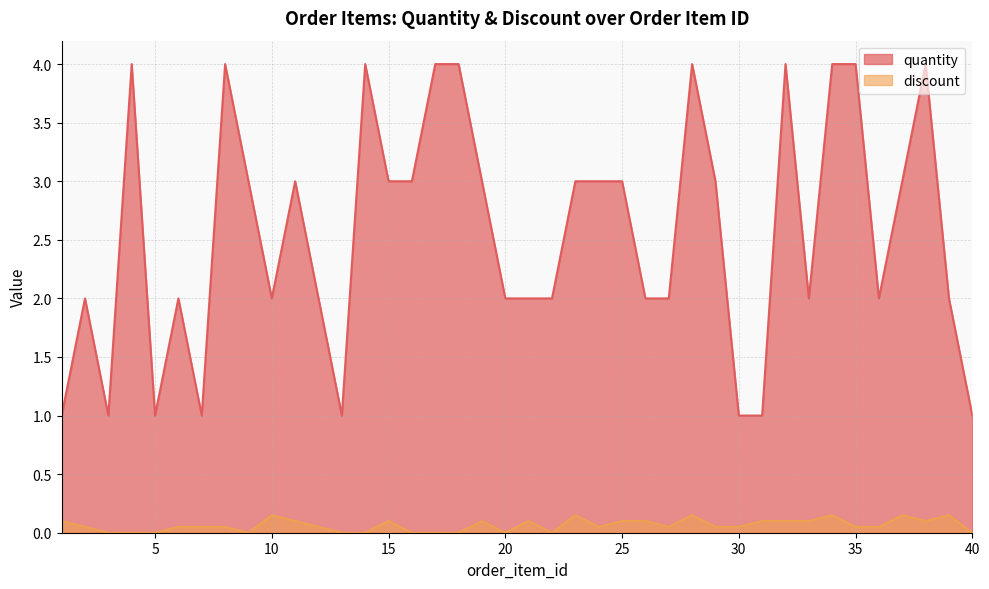

What is the difference between the maximum and minimum values in the quantity series?

3.0